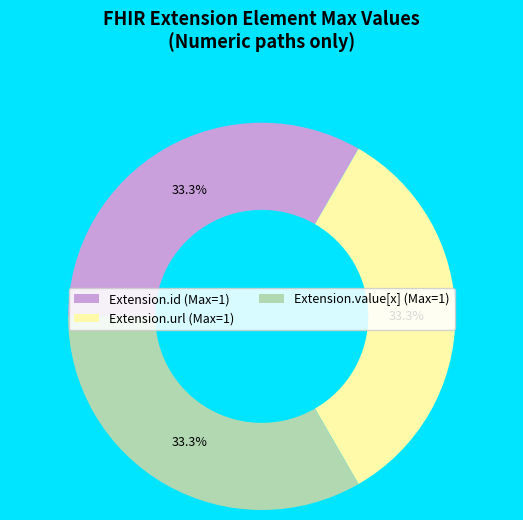

Does any single category account for the majority?

No